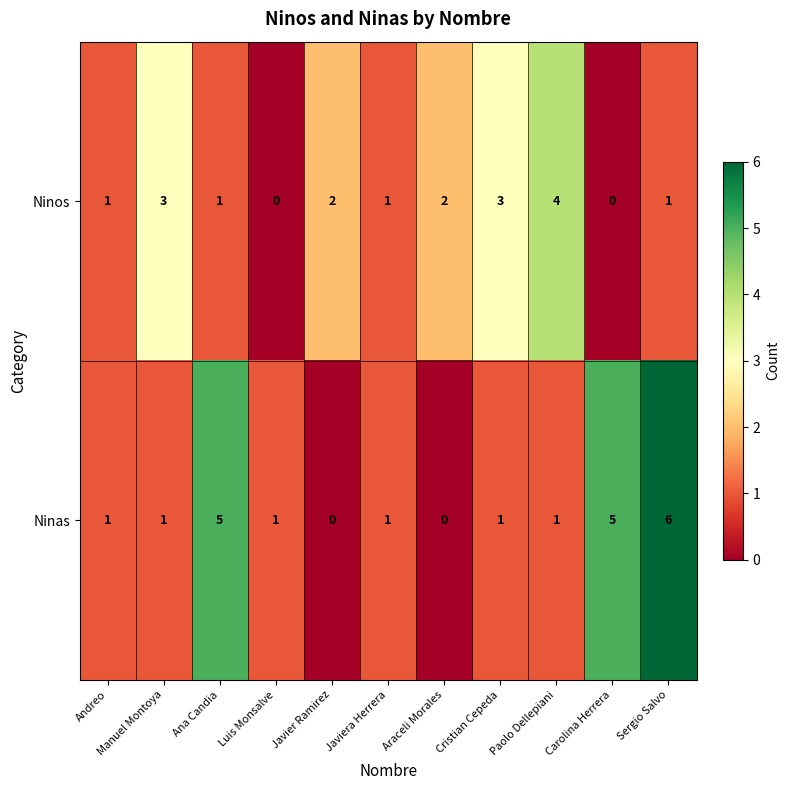

Which series has the largest range (max minus min)?

Ninas